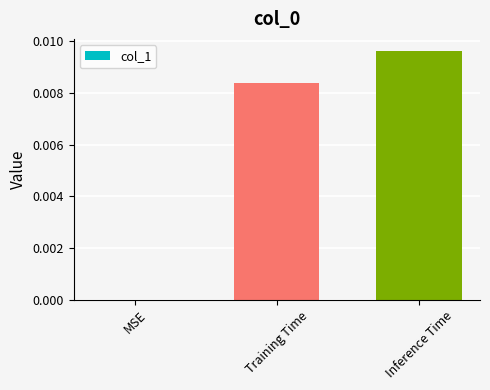

Which has a higher value, Training Time or MSE?

Training Time